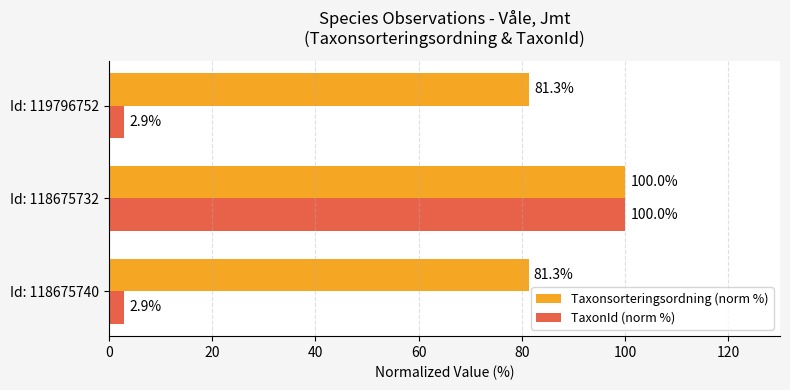

Rank the series by their average value, from lowest to highest.

TaxonId (norm %), Taxonsorteringsordning (norm %)